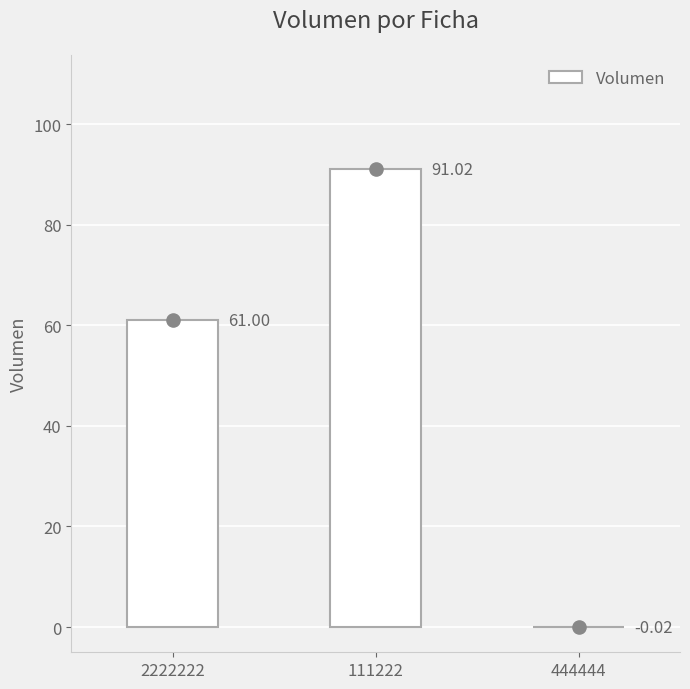

Between 111222 and 2222222, which is larger?

111222